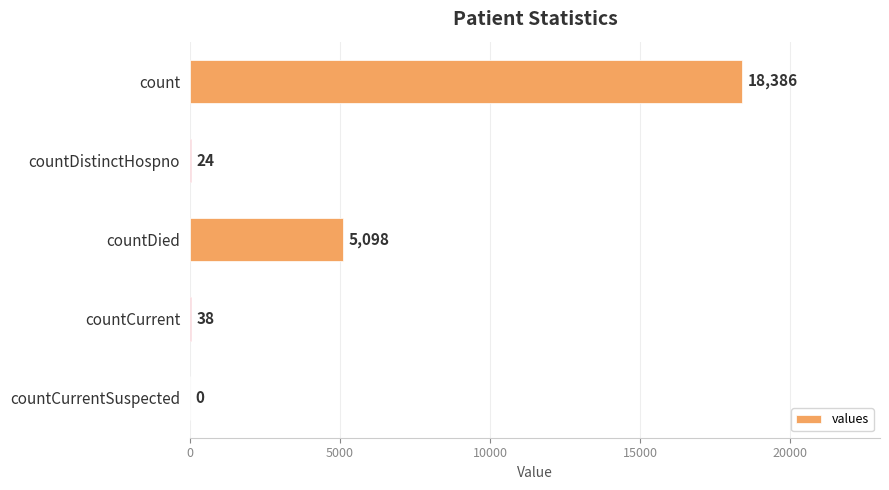

What is the sum of the values at count and countCurrent?

18424